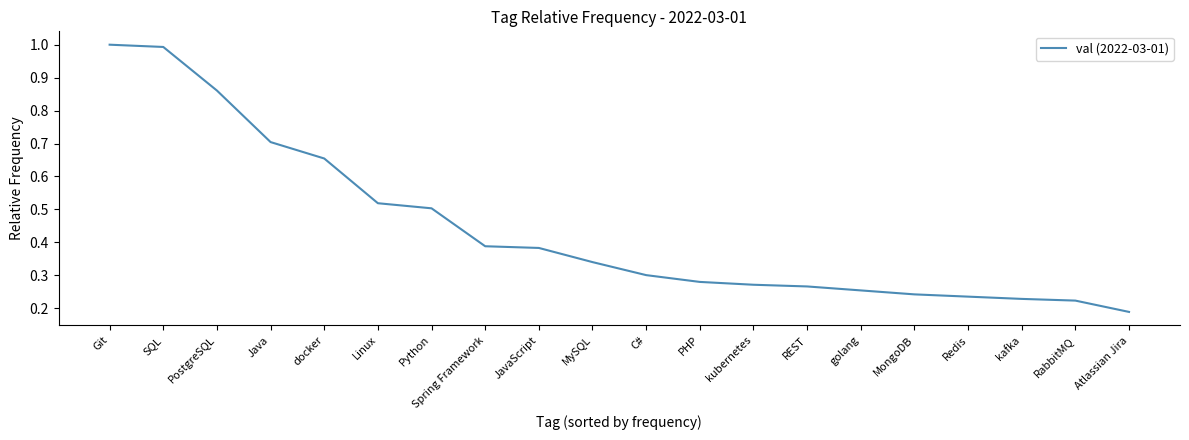

Count the number of categories in the chart.

20